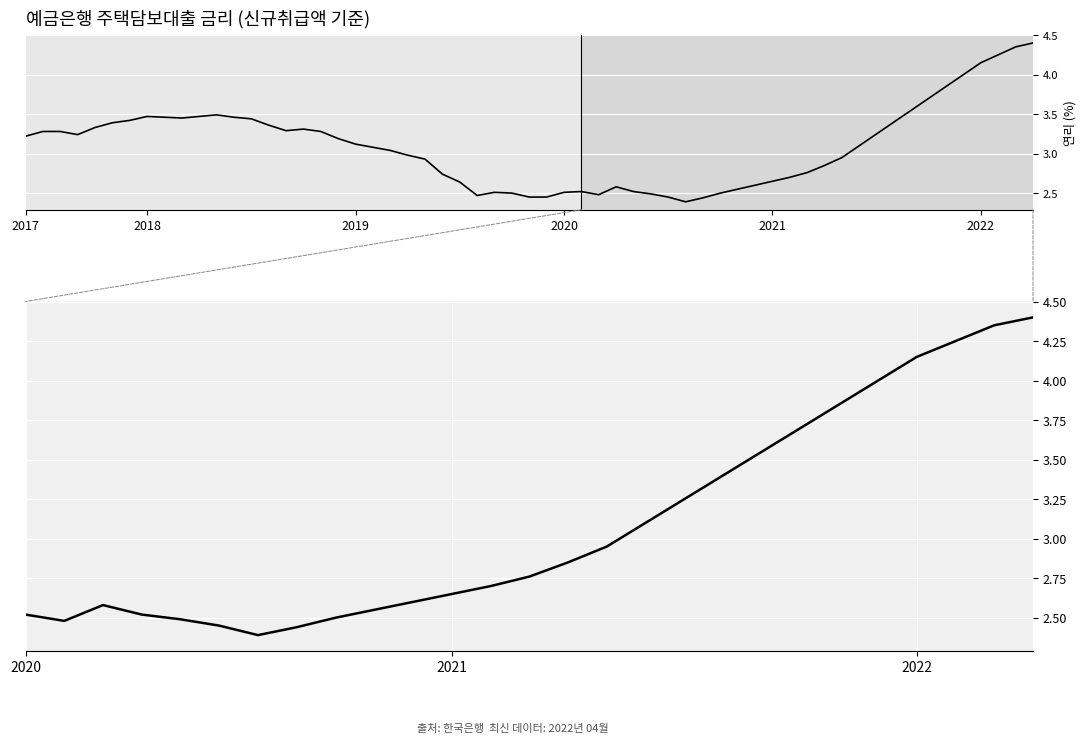

What is the average value?

3.1